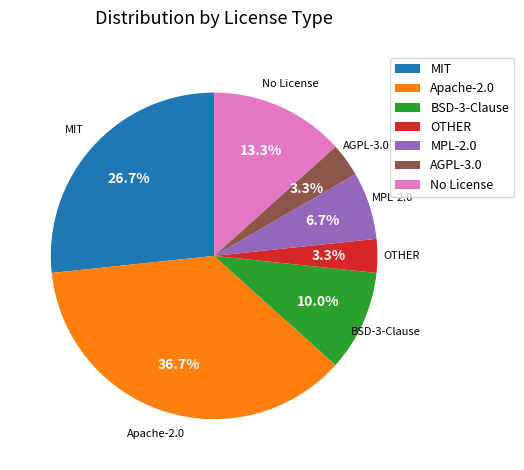

Count the number of slices in the pie.

7